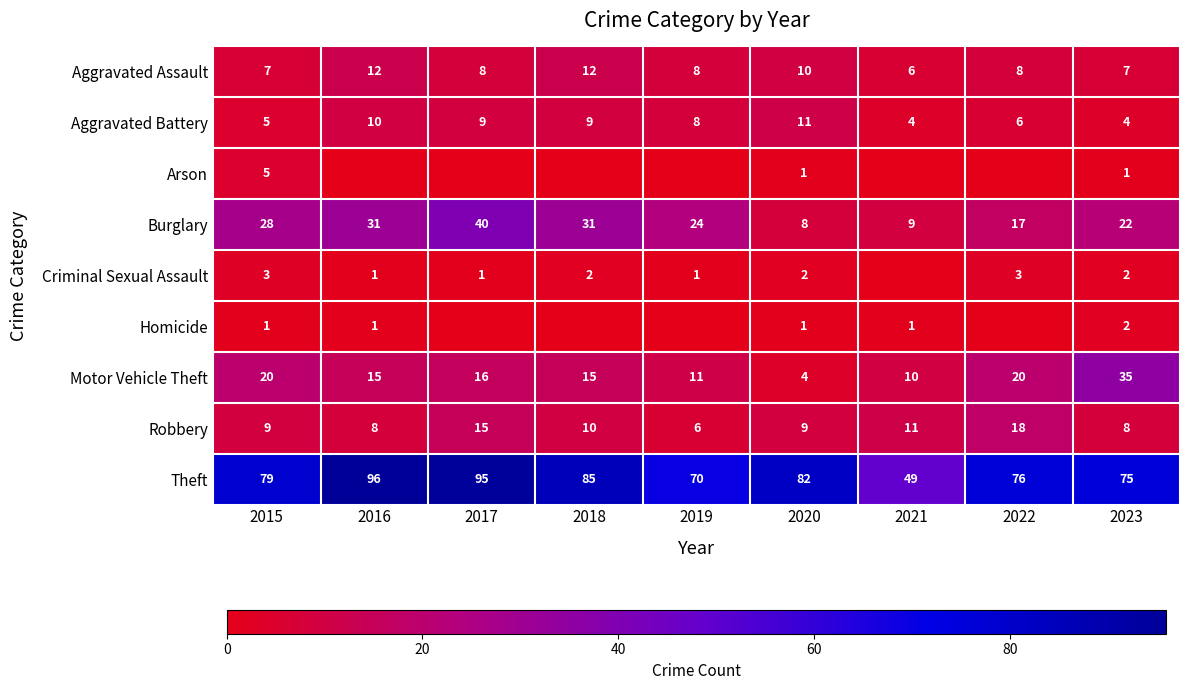

What is the sum of the Burglary values at 2020 and 2023?

30